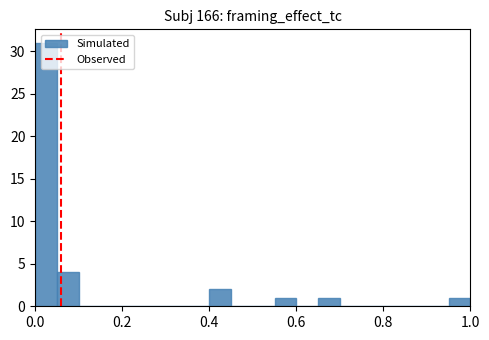

Read against the x-axis, roughly where is the centre of the tallest bar?

0.02